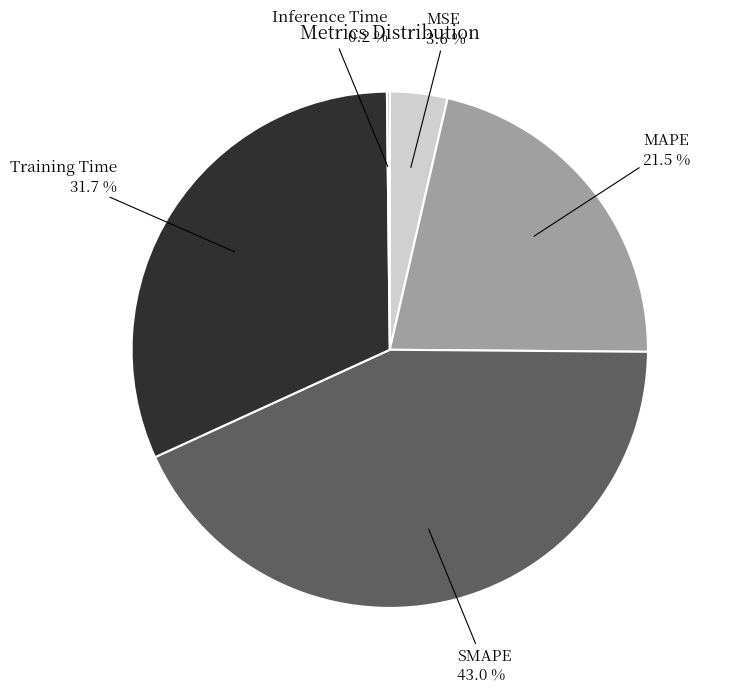

Which slice is the largest?

SMAPE